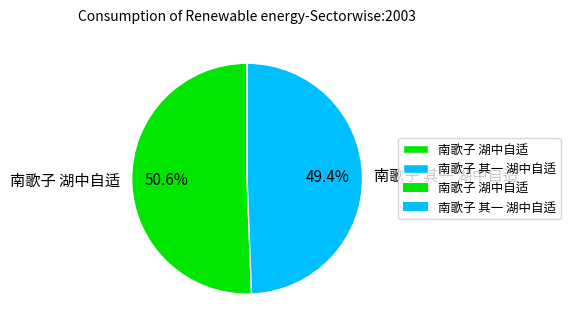

Is the sum of 南歌子 其一 湖中自适 and 南歌子 湖中自适 greater than half?

Yes